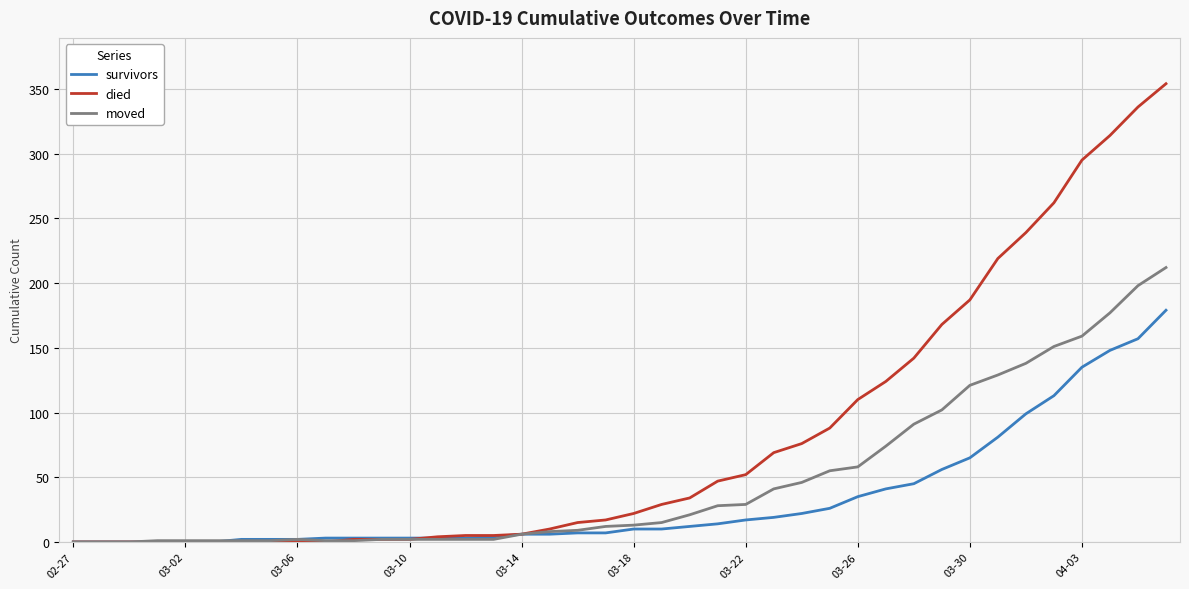

Rank the series by their maximum value, from highest to lowest.

died, moved, survivors